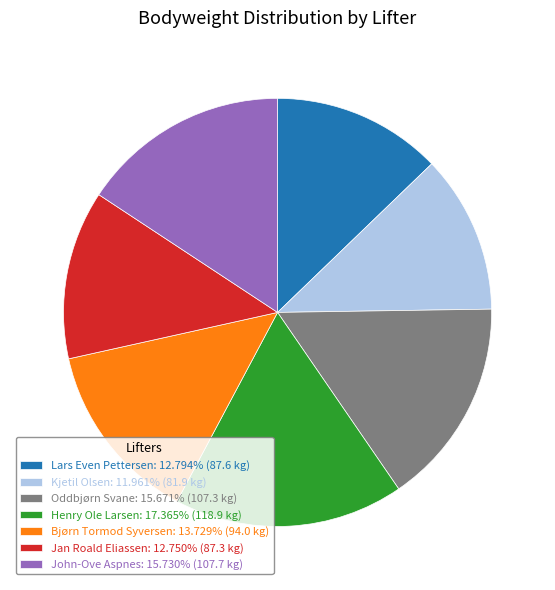

Which category has the smallest portion of the pie?

Kjetil Olsen